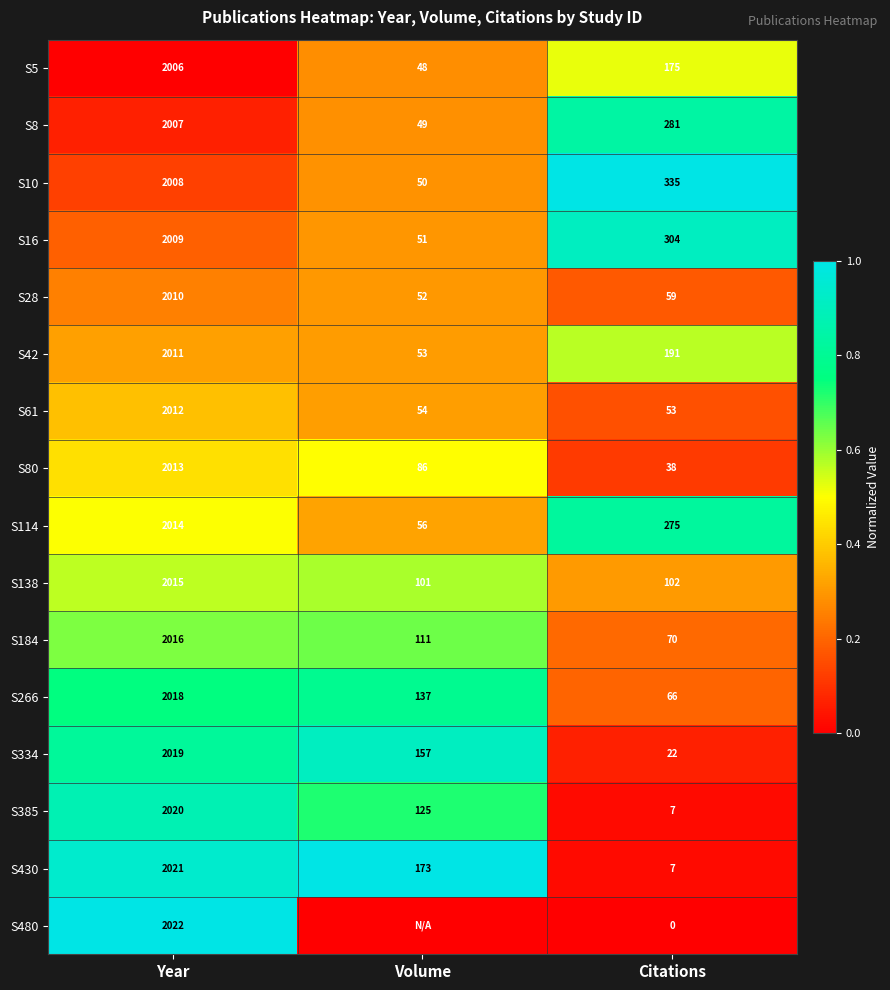

What is the total value across all series at Year?

32221